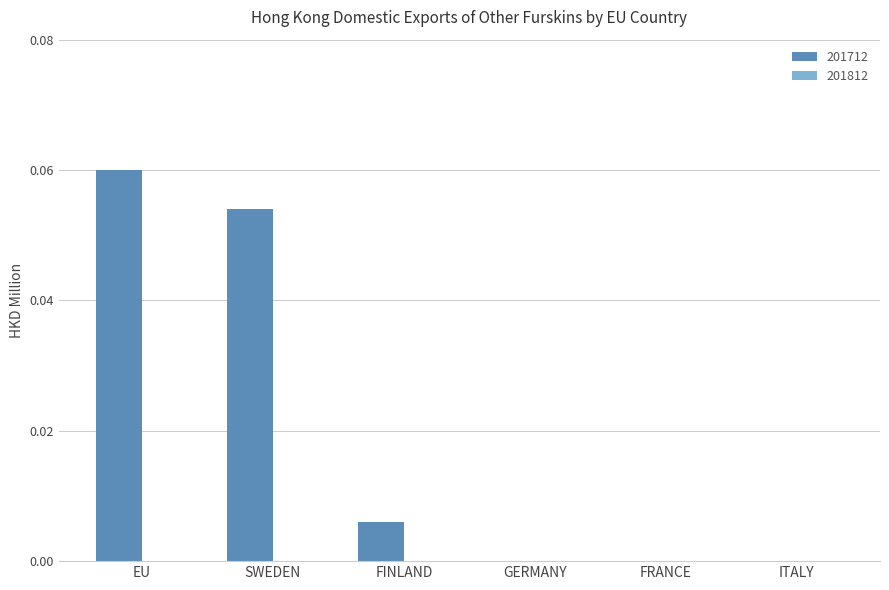

Between EU and SWEDEN, which is larger?

EU